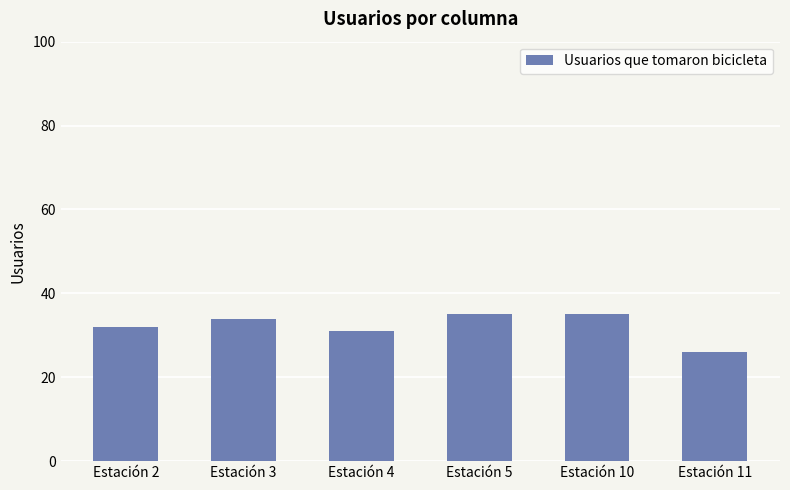

At which category does the chart reach its minimum across all series?

Estación 11